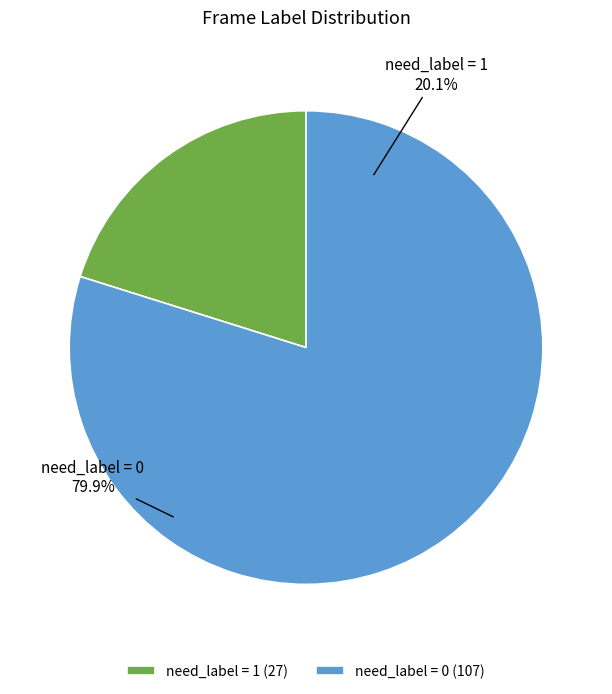

What is the smallest slice in the pie chart?

need_label = 1